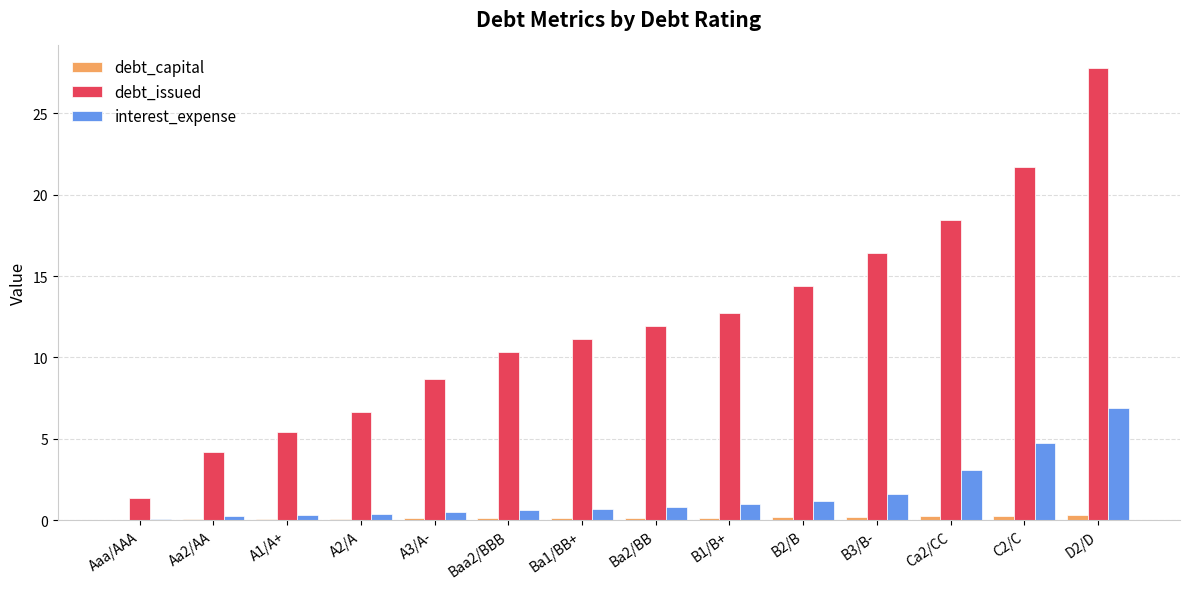

Is the value of debt_issued at Ca2/CC greater than the value of interest_expense at Aa2/AA?

Yes